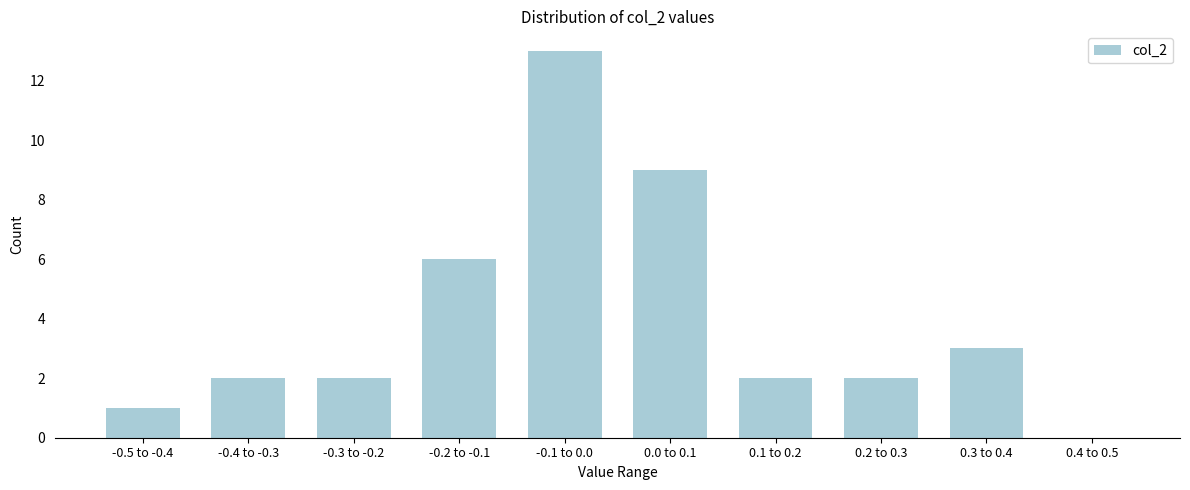

Reading left to right, what are all the values shown in this chart?

-0.5 to -0.4=1	-0.4 to -0.3=2	-0.3 to -0.2=2	-0.2 to -0.1=6	-0.1 to 0.0=13	0.0 to 0.1=9	0.1 to 0.2=2	0.2 to 0.3=2	0.3 to 0.4=3	0.4 to 0.5=0